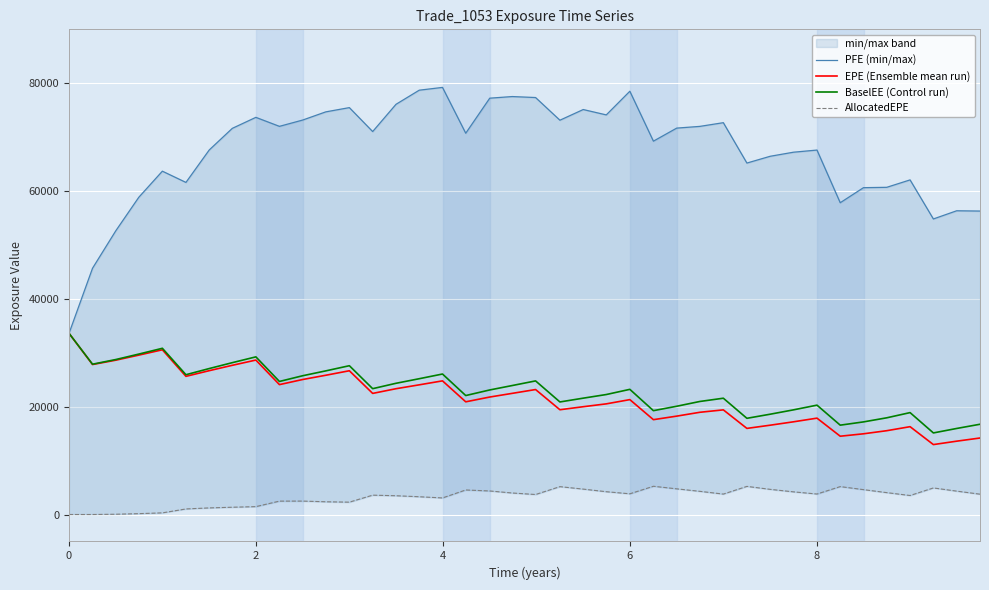

The BaselEE (Control run) series shows 52133.4 at 0. True or false?

False